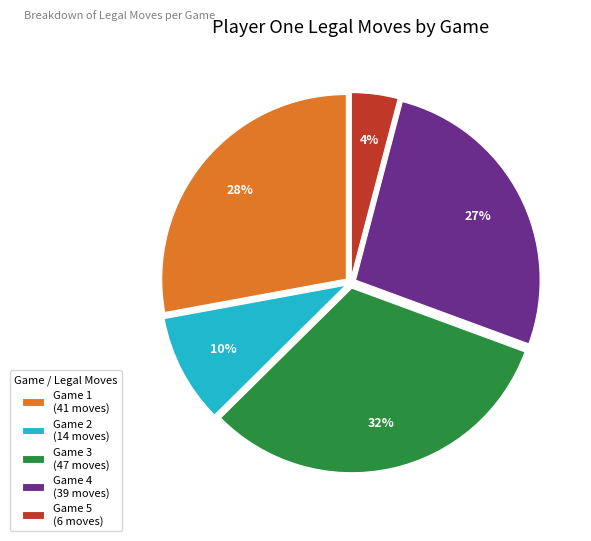

Do Game 1 (41 moves) and Game 4 (39 moves) together represent more than half of the pie?

Yes